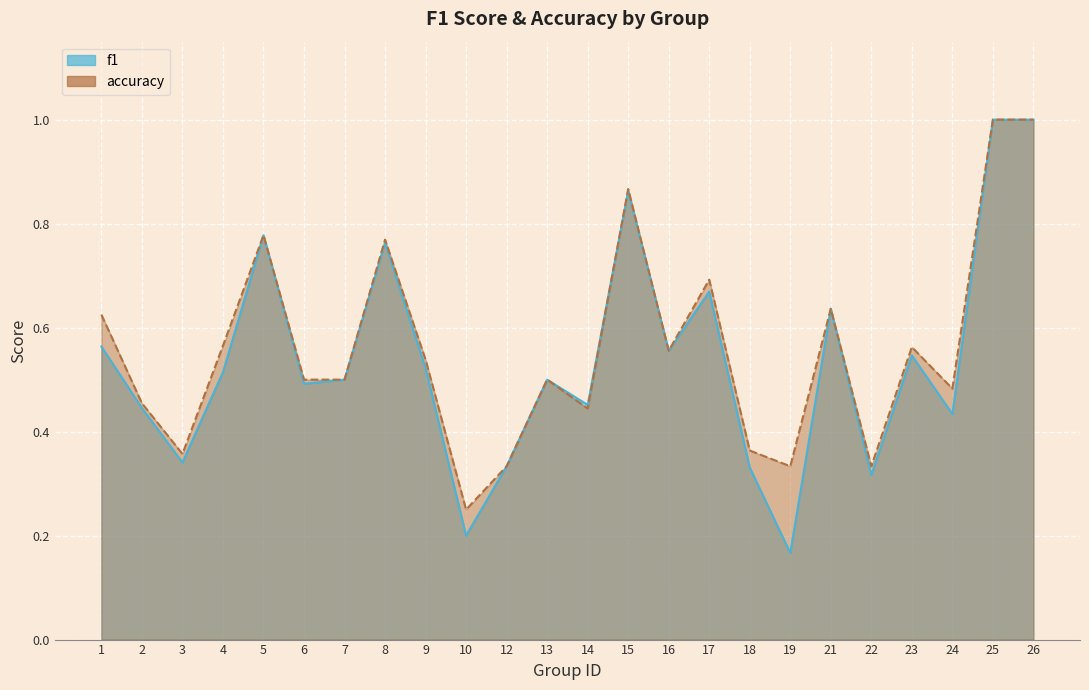

Is the value of accuracy at 19 greater than the value of f1 at 23?

No